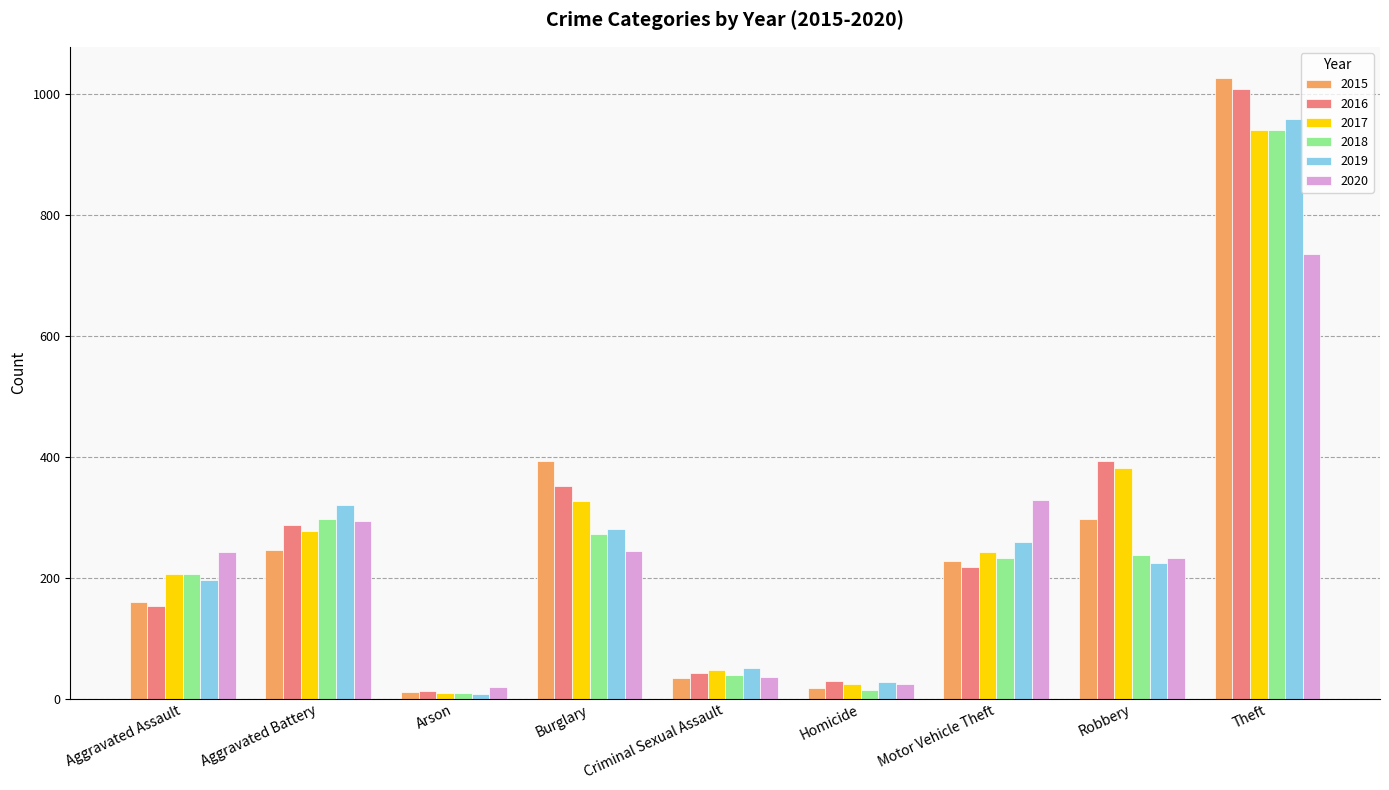

What is the approximate value of 2019 at Aggravated Assault?

197